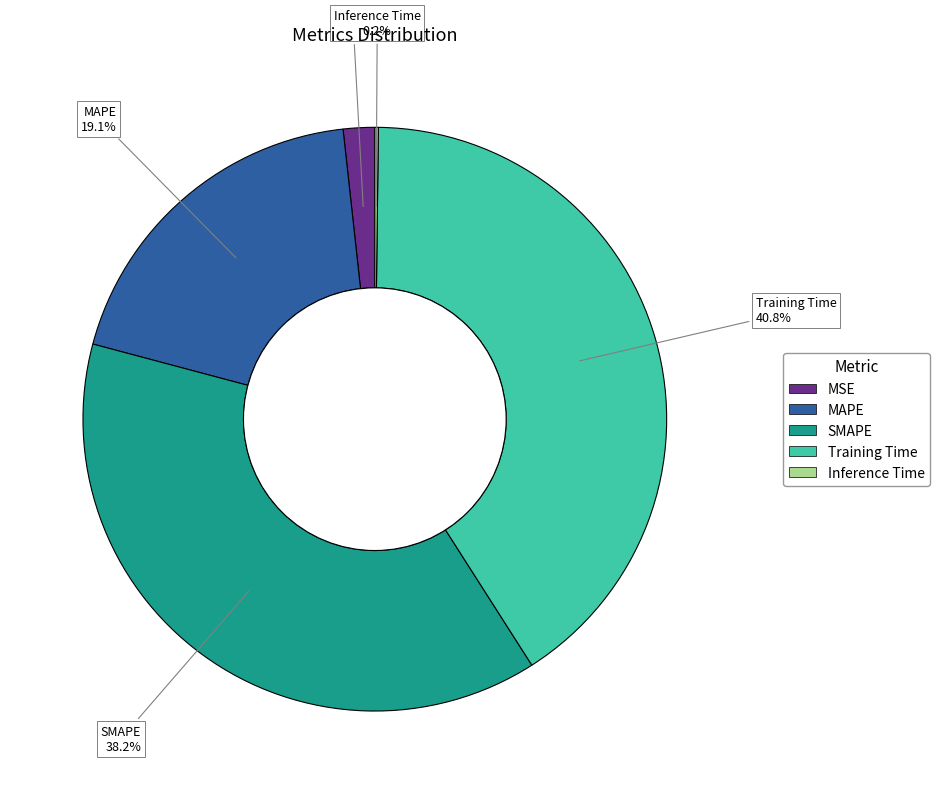

To the nearest percent, what percentage of the pie is SMAPE?

38%